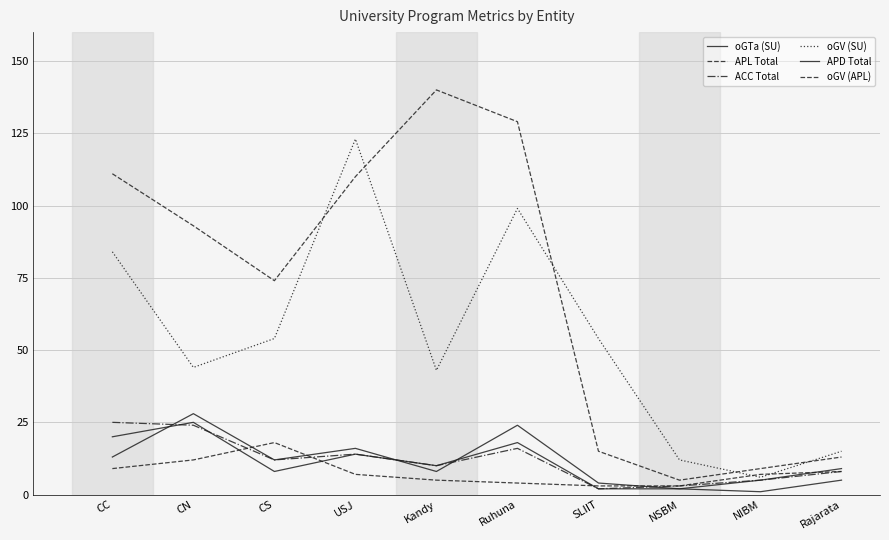

Where is the first local maximum for oGV (APL)?

CS